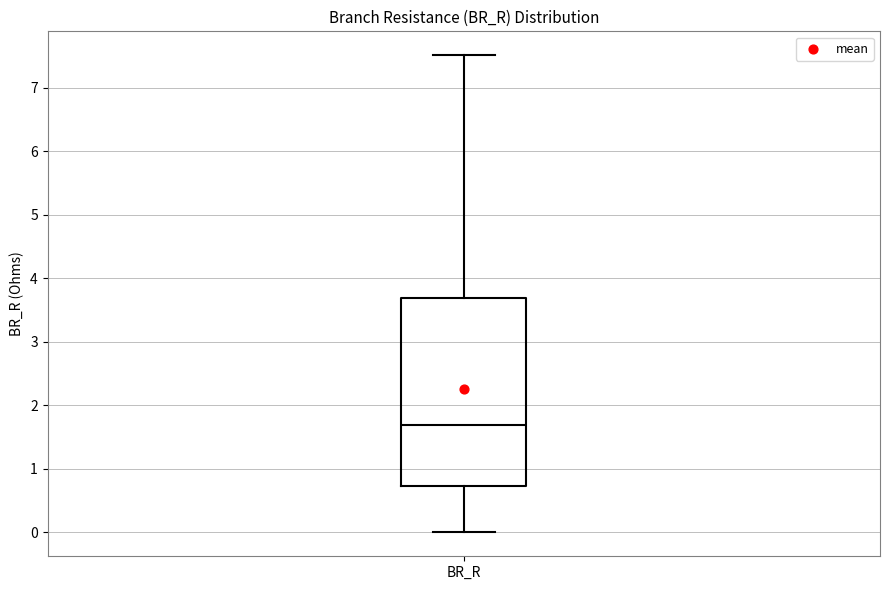

Where does the median line of the box for BR_R sit on the y-axis? The values are not printed on the chart, so give them approximately, as read against the axis.

1.7